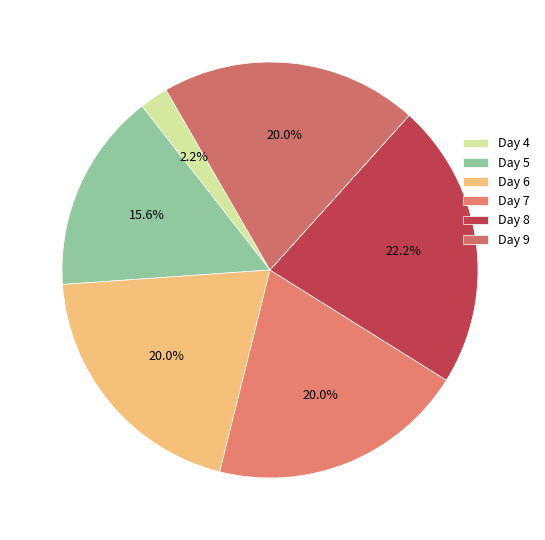

How many slices are in this pie chart?

6